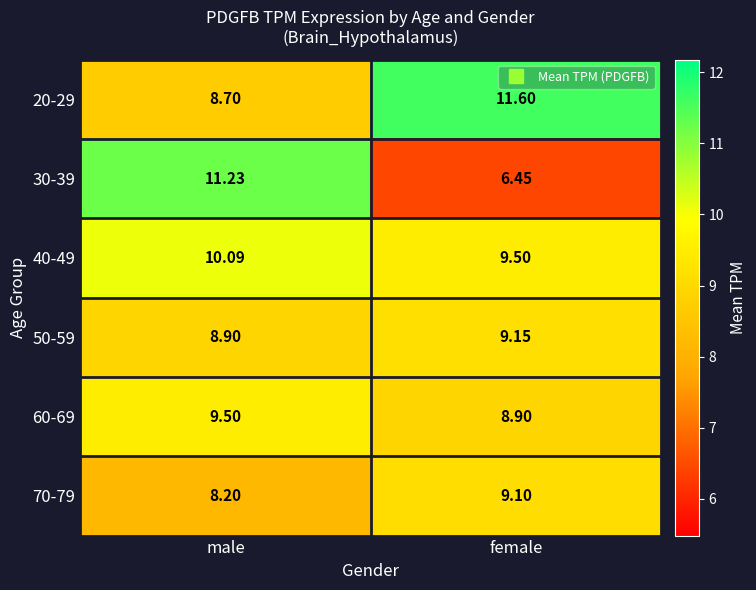

What is the difference between the highest and lowest values at male?

3.0